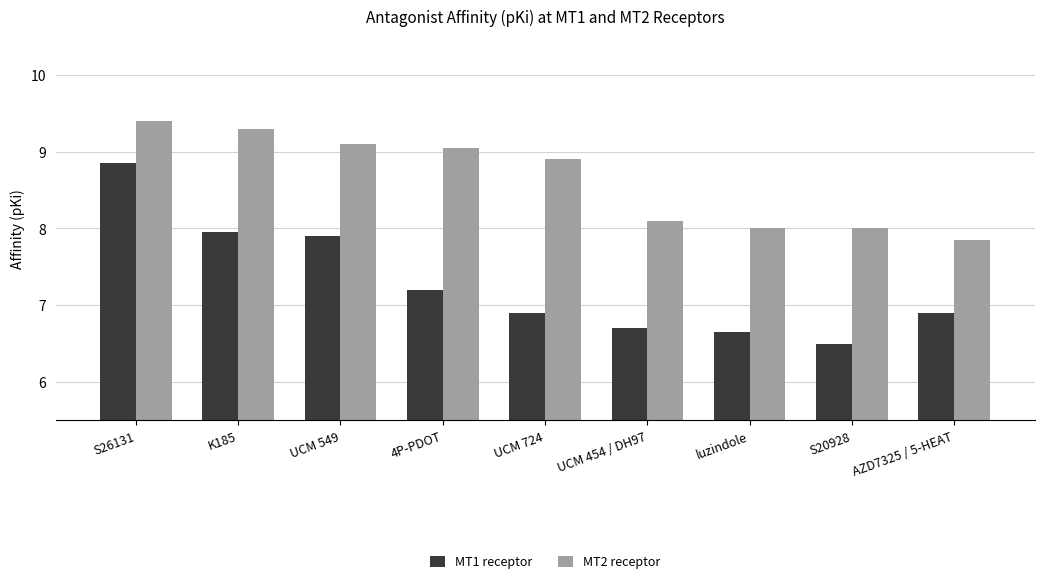

Which series has the largest total across all categories?

MT2 receptor